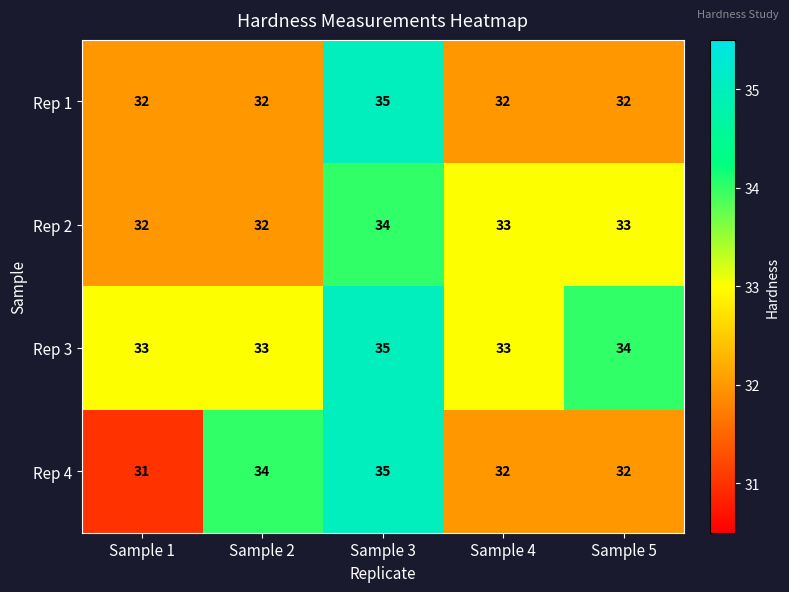

What is the smallest value displayed?

31